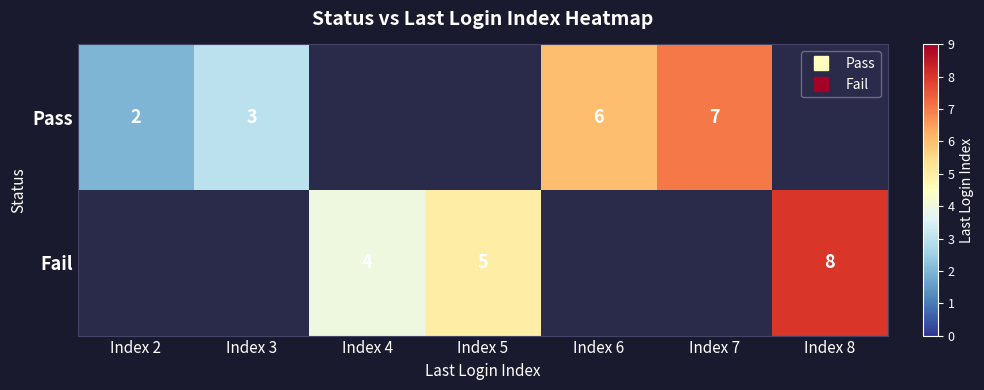

What is the minimum value shown in the chart?

2.0